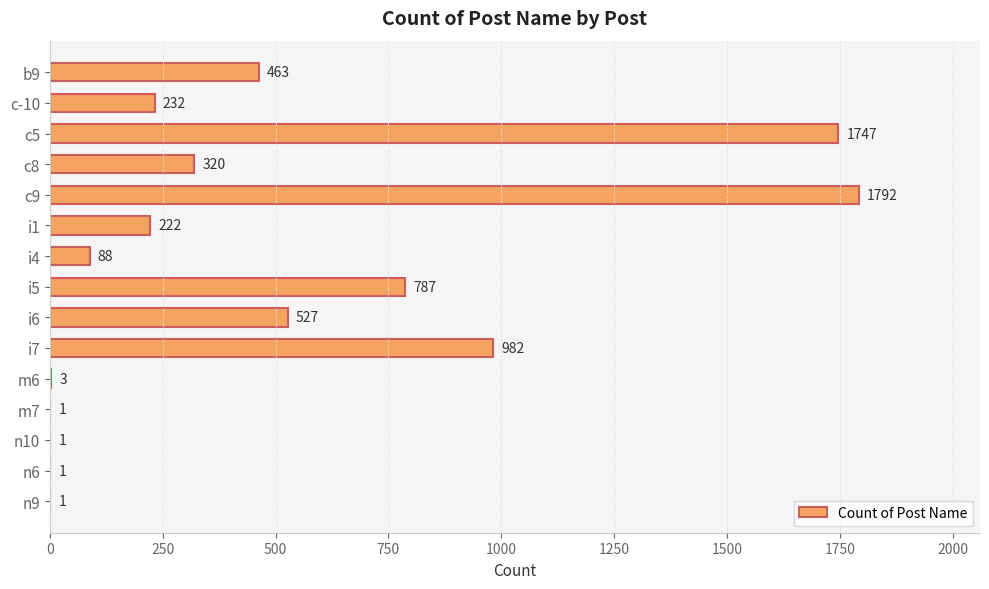

Reading top to bottom, what are all the values shown in this chart?

b9=463	c-10=232	c5=1747	c8=320	c9=1792	i1=222	i4=88	i5=787	i6=527	i7=982	m6=3	m7=1	n10=1	n6=1	n9=1